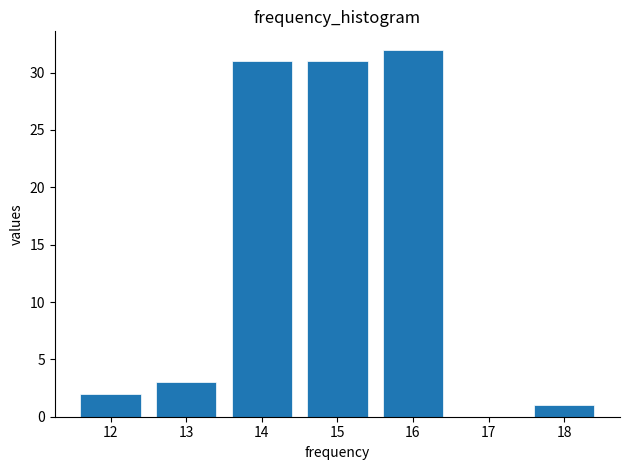

Reading left to right, transcribe all the data shown in this chart.

12=2	13=3	14=31	15=31	16=32	18=1